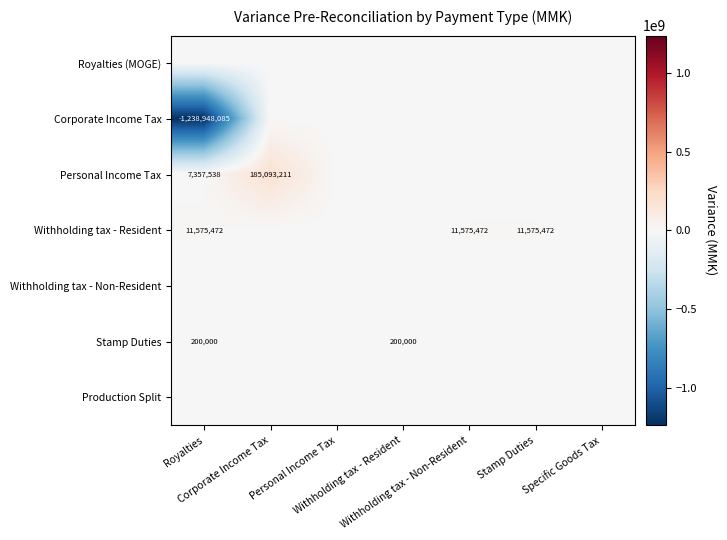

Between Royalties and Withholding tax - Non-Resident, which series saw the biggest shift?

Corporate Income Tax